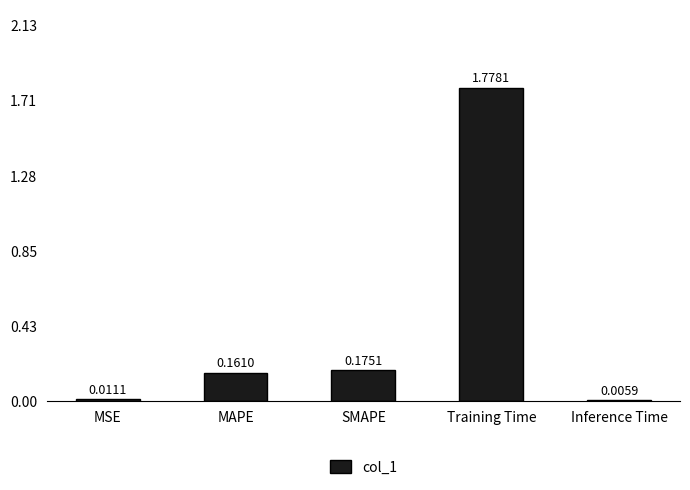

What is the sum of all values?

2.1